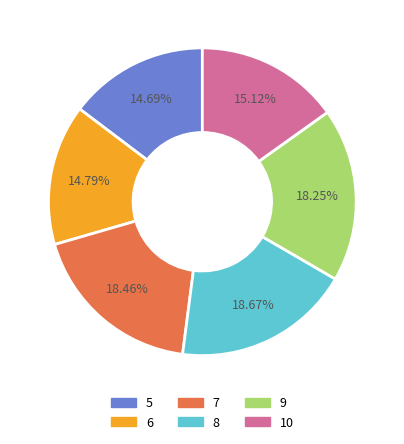

To the nearest percent, what is the combined percentage of 6 and 7?

33%